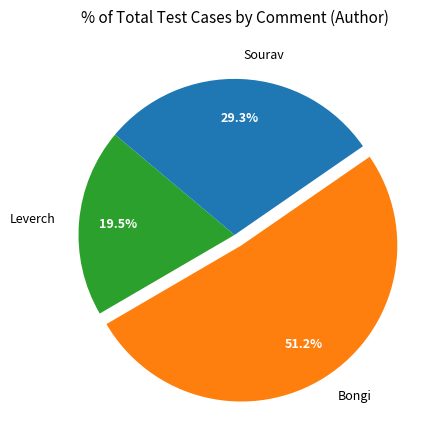

To the nearest percent, what is the difference between the largest and smallest slice percentages?

32%